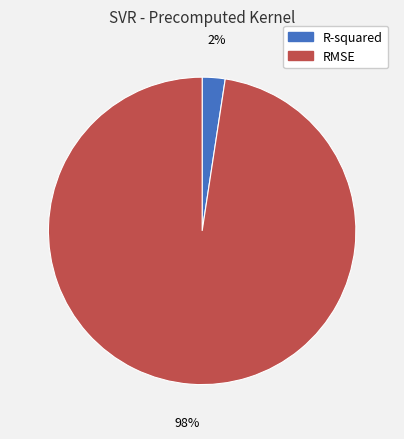

To the nearest percent, what is the average slice percentage?

50%